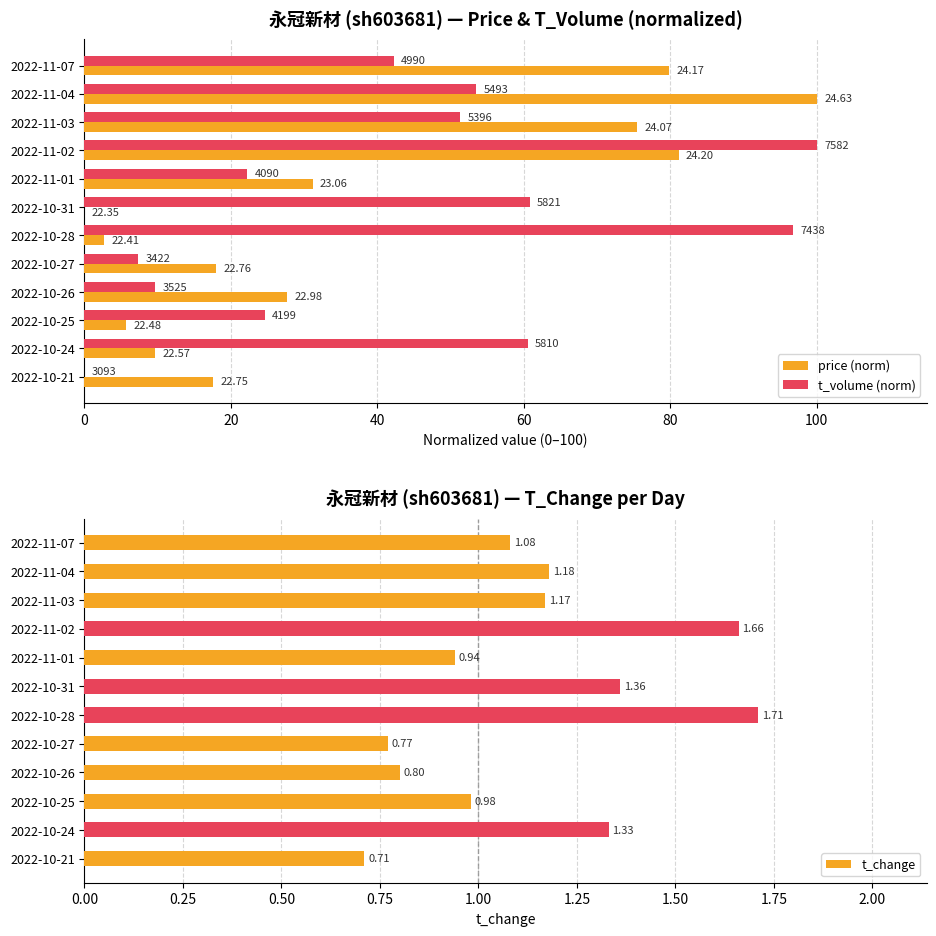

List the labels in order of t_change value, smallest first.

2022-10-21, 2022-10-27, 2022-10-26, 2022-11-01, 2022-10-25, 2022-11-07, 2022-11-03, 2022-11-04, 2022-10-24, 2022-10-31, 2022-11-02, 2022-10-28